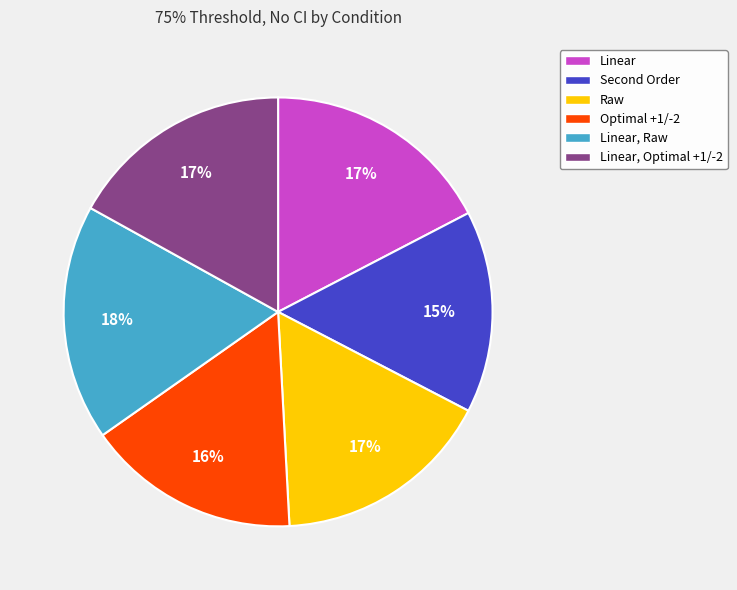

How many slices are in this pie chart?

6